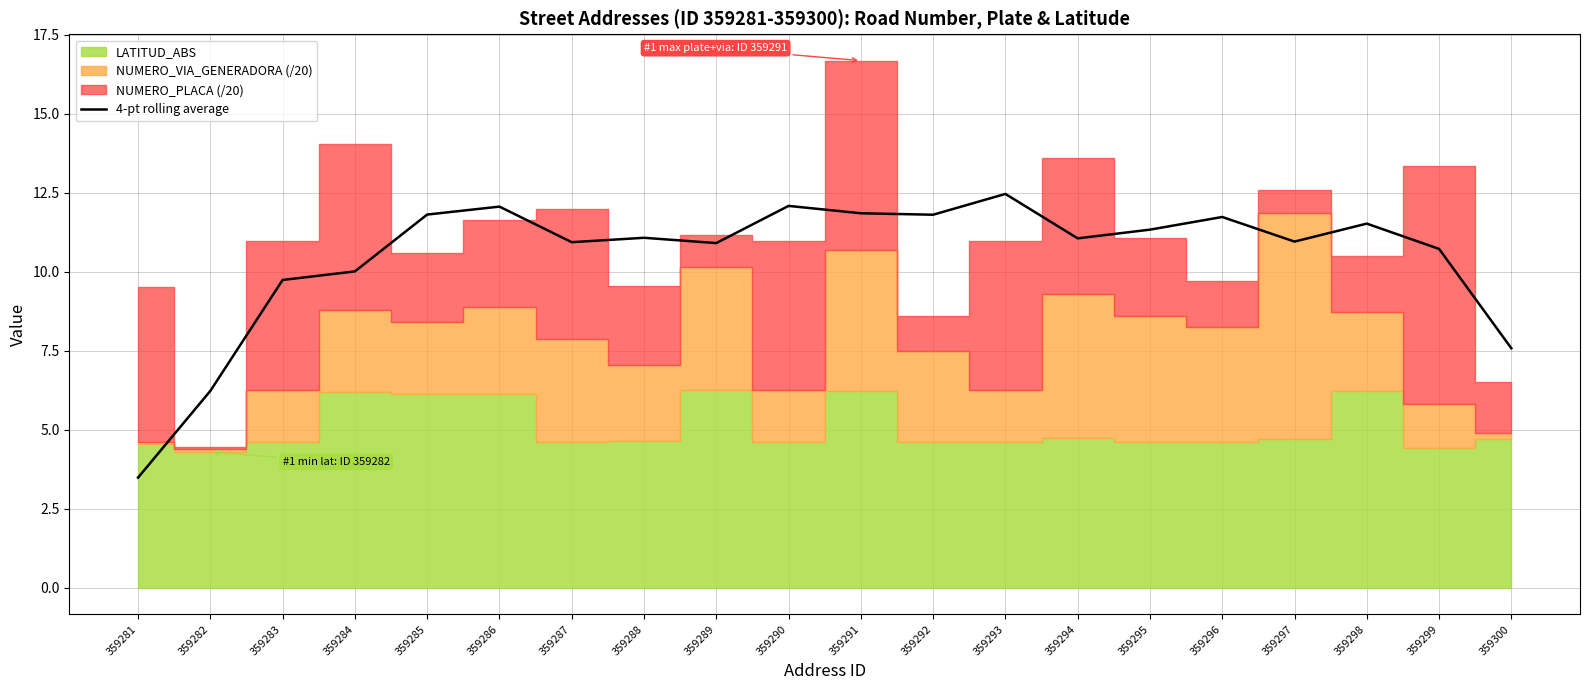

What is the minimum value shown in the chart?

3.5